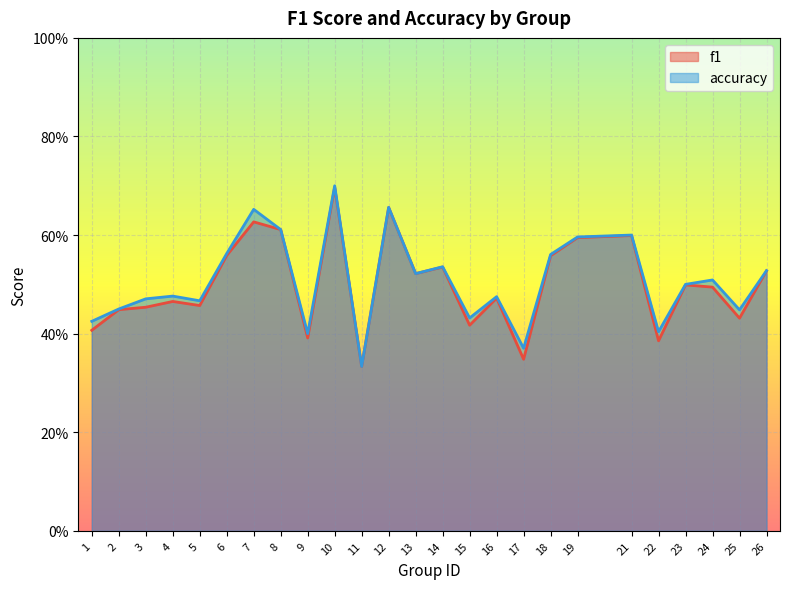

What is the value of the f1 point at the 20th from the left?

0.6